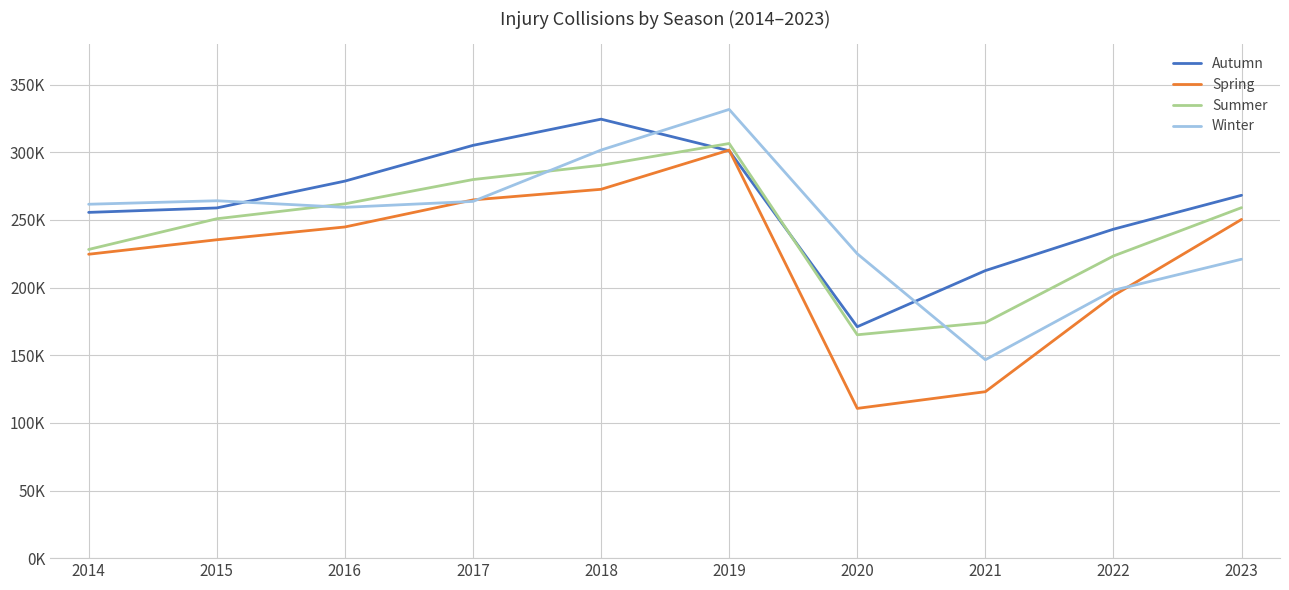

Which has a higher value, 2021 or 2015?

2015